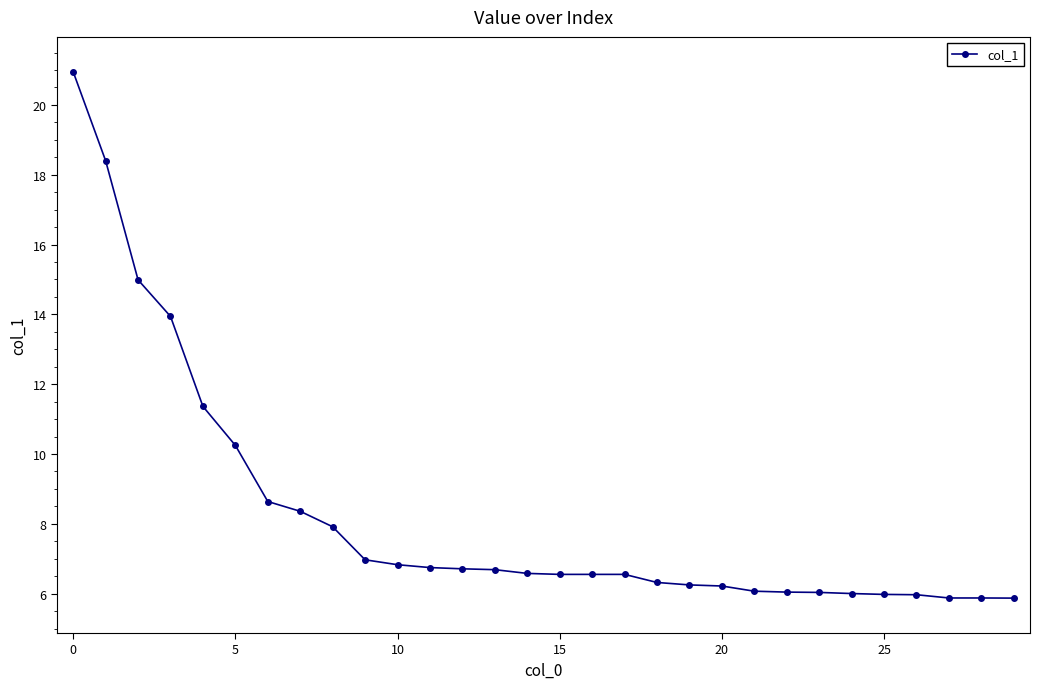

What is the greatest value displayed?

20.9